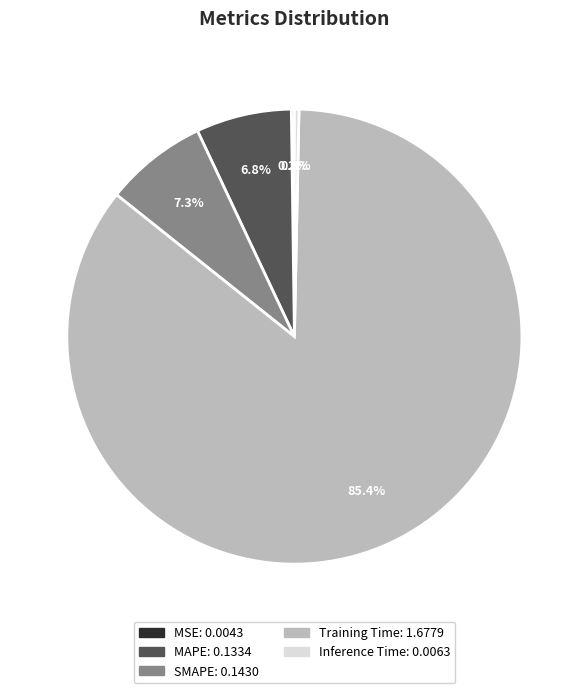

What is the largest slice in the pie chart?

Training Time